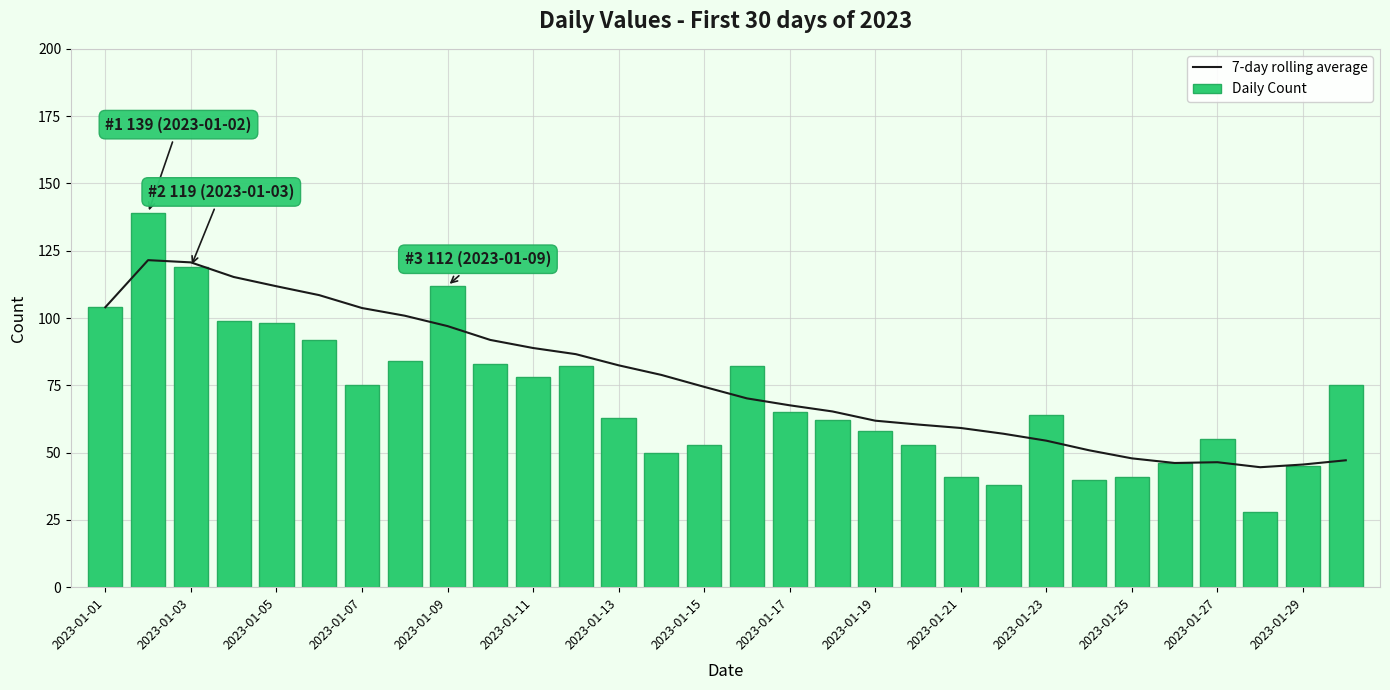

Is it true that 7-day rolling average equals 67.6 at 2023-01-17?

True